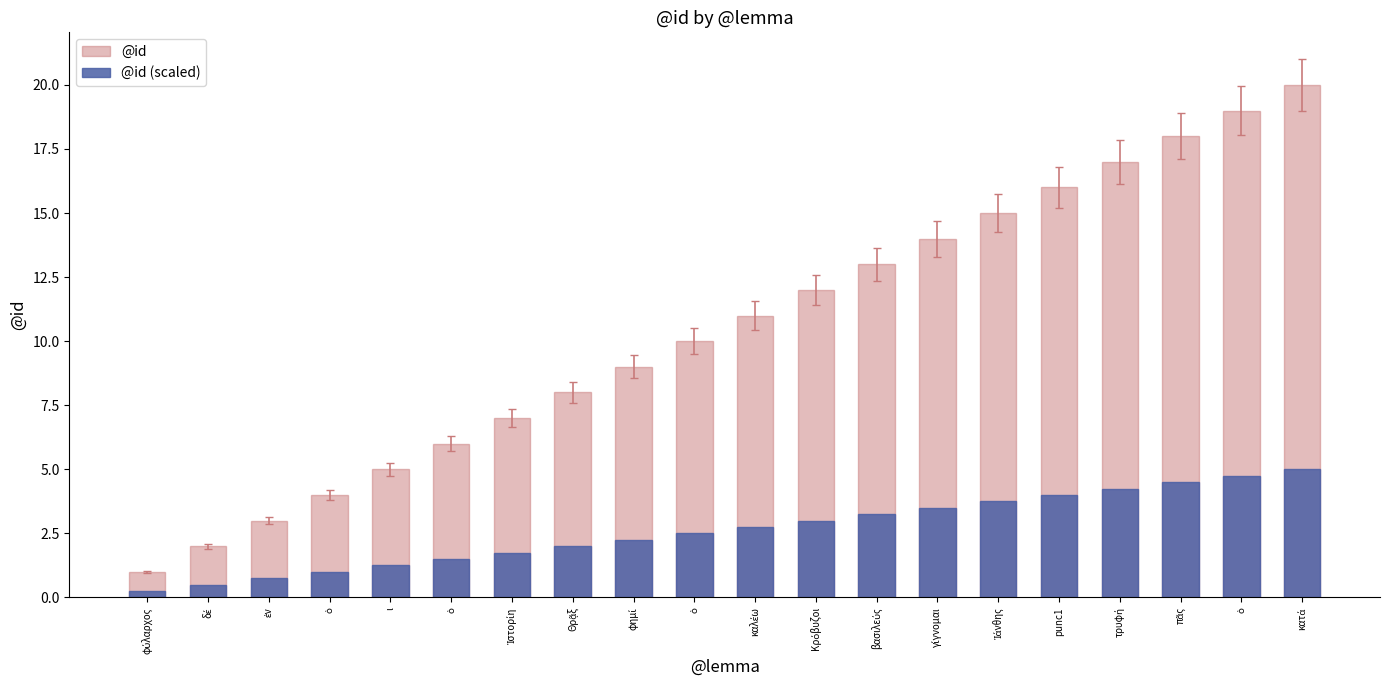

What is the total value across all series at βασιλεύς?

16.2